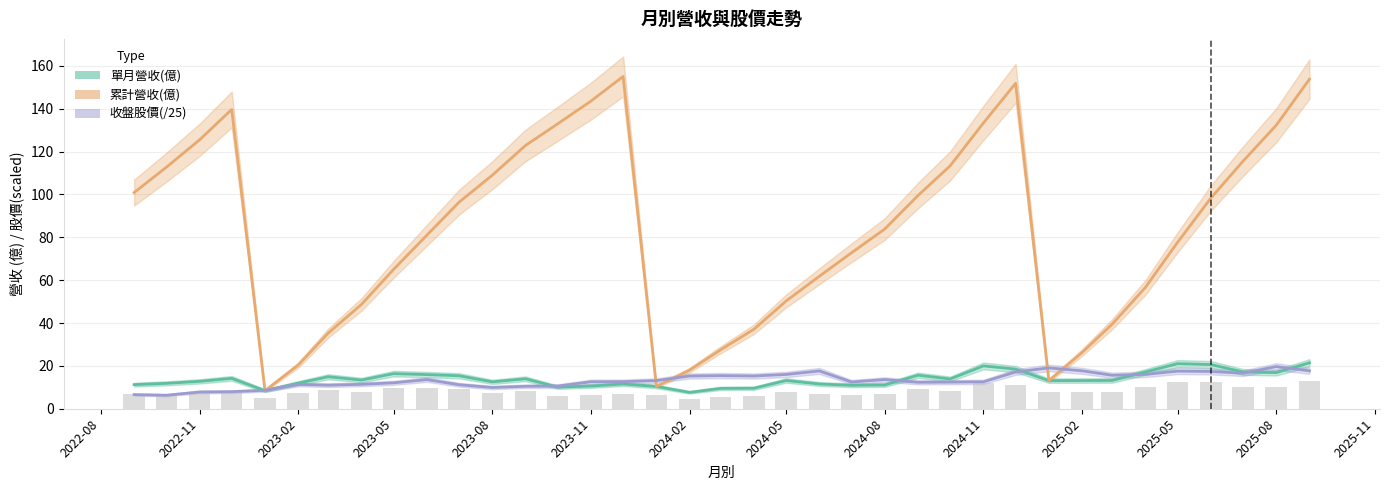

What is the spread (max minus min) of values at 2025-08?

115.5